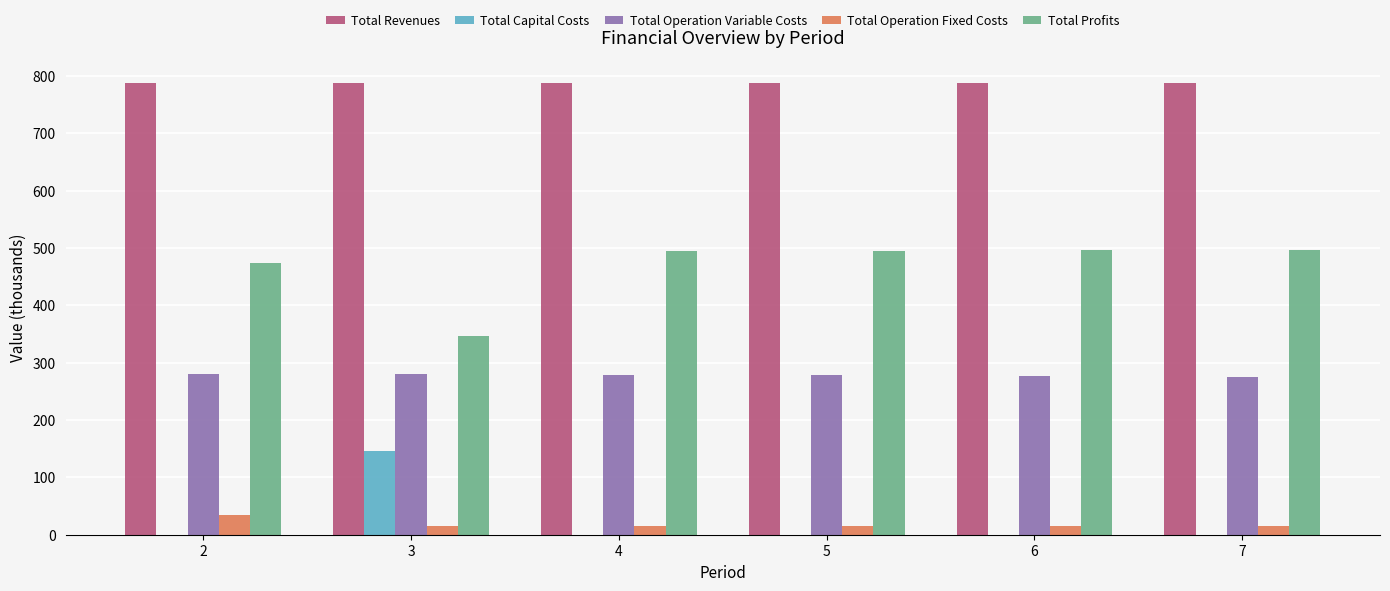

What are all the series names shown in the legend?

Total Revenues, Total Capital Costs, Total Operation Variable Costs, Total Operation Fixed Costs, Total Profits